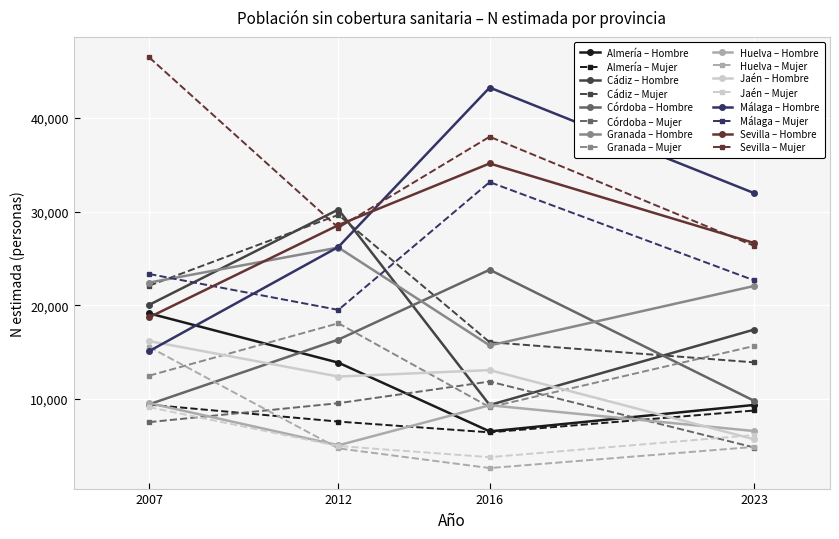

What is the value of the Sevilla – Hombre point at the 4th from the left?

26657